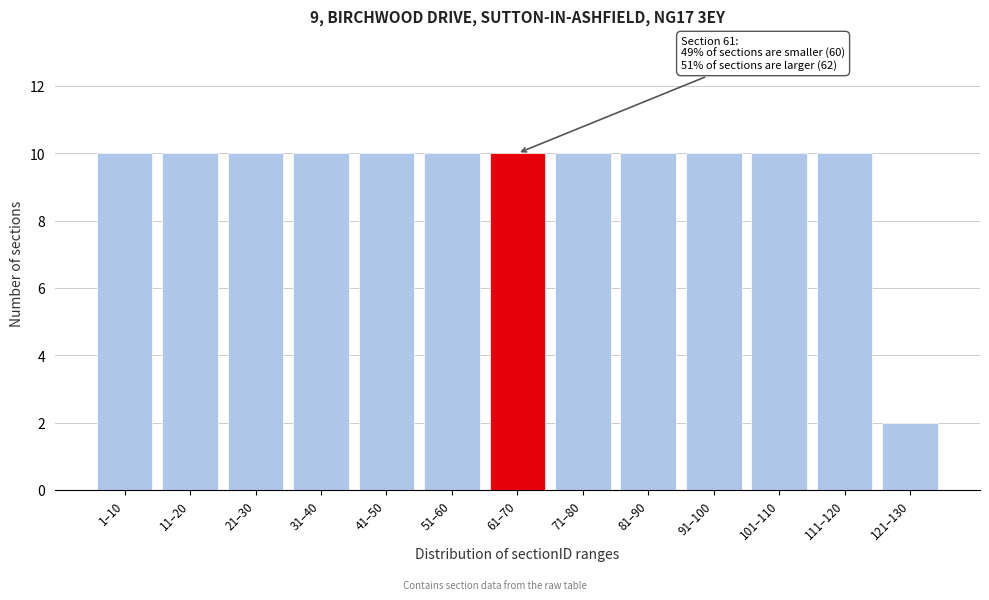

Reading left to right, extract all data points from this chart.

10	10	10	10	10	10	10	10	10	10	10	10	2